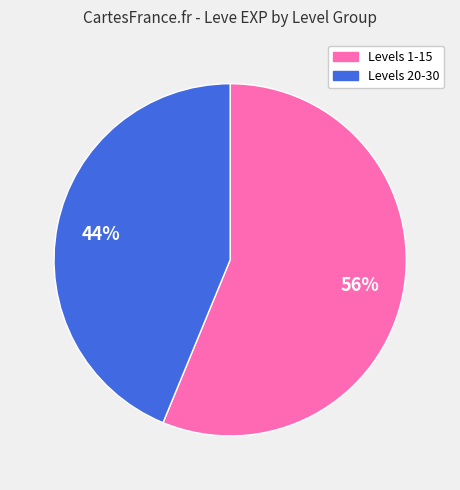

Is there a majority slice in this chart?

Yes